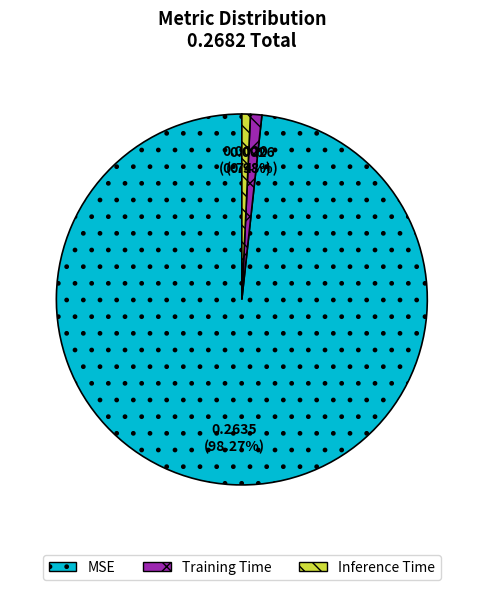

Is MSE the majority of the pie?

Yes